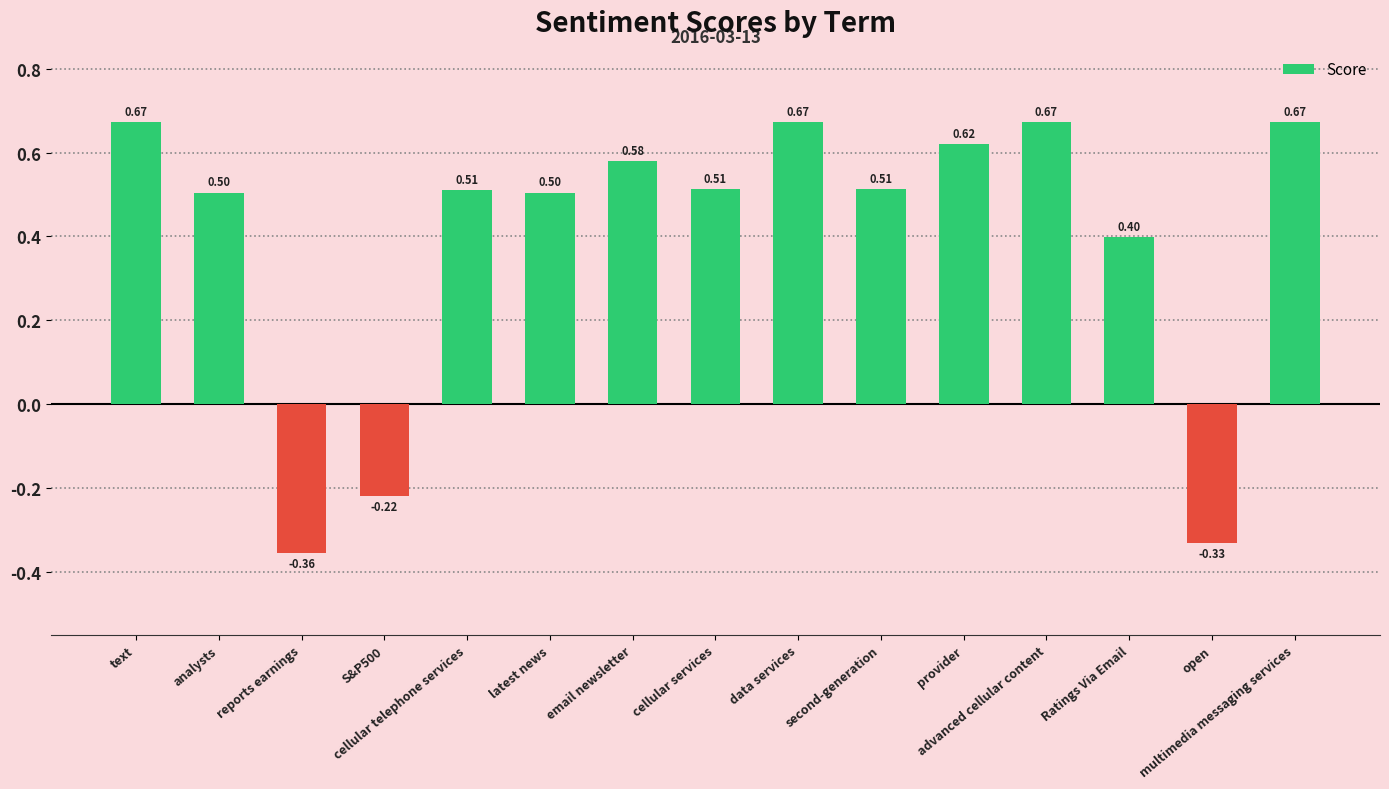

What is the average value?

0.4